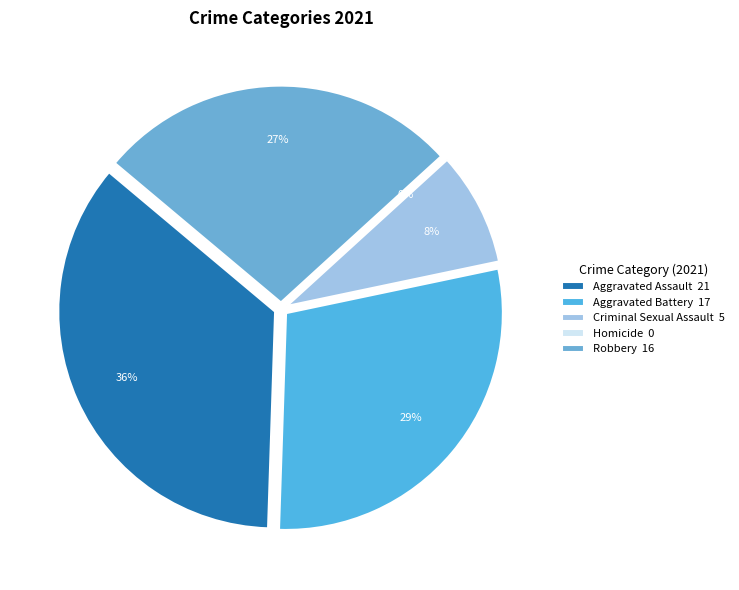

Is it true that Criminal Sexual Assault is 8% of the pie?

True